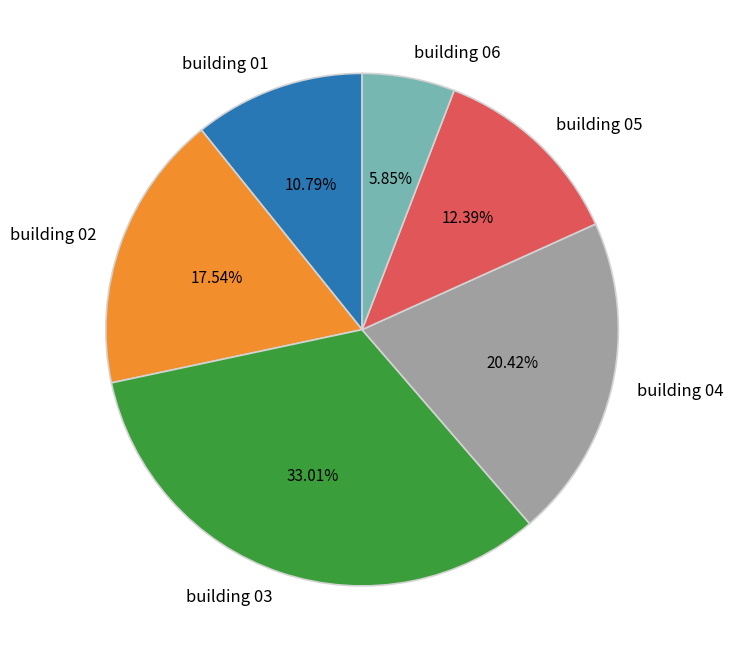

Count the number of slices in the pie.

6